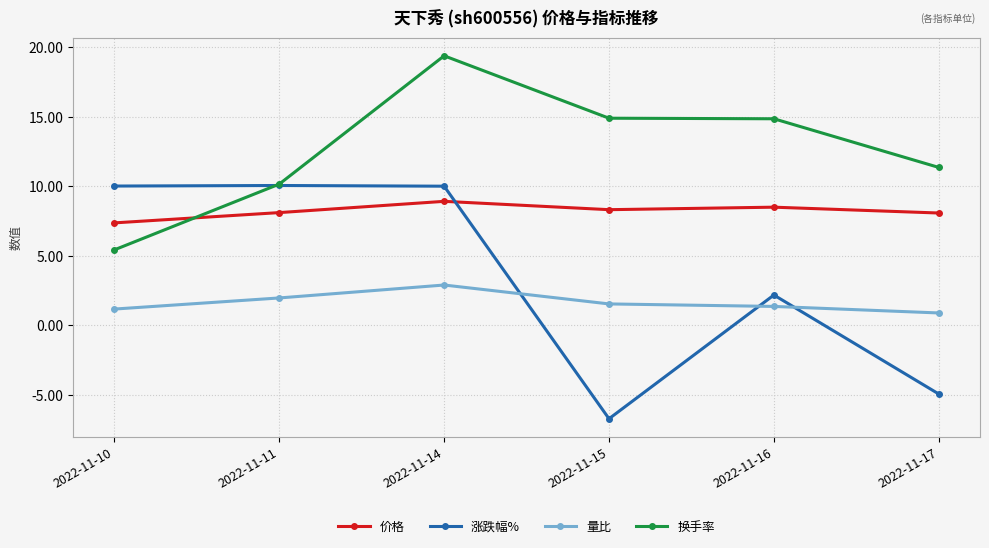

What is the difference between the maximum and minimum values in the 换手率 series?

14.0